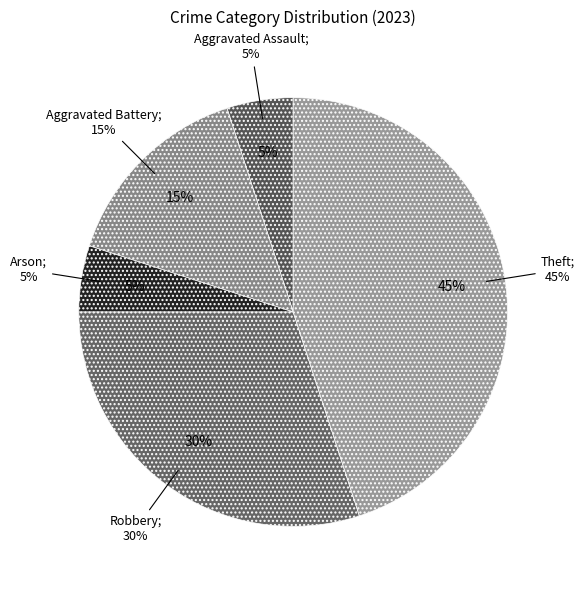

Approximately how many times larger is the value at Aggravated Battery compared to Theft?

0.3